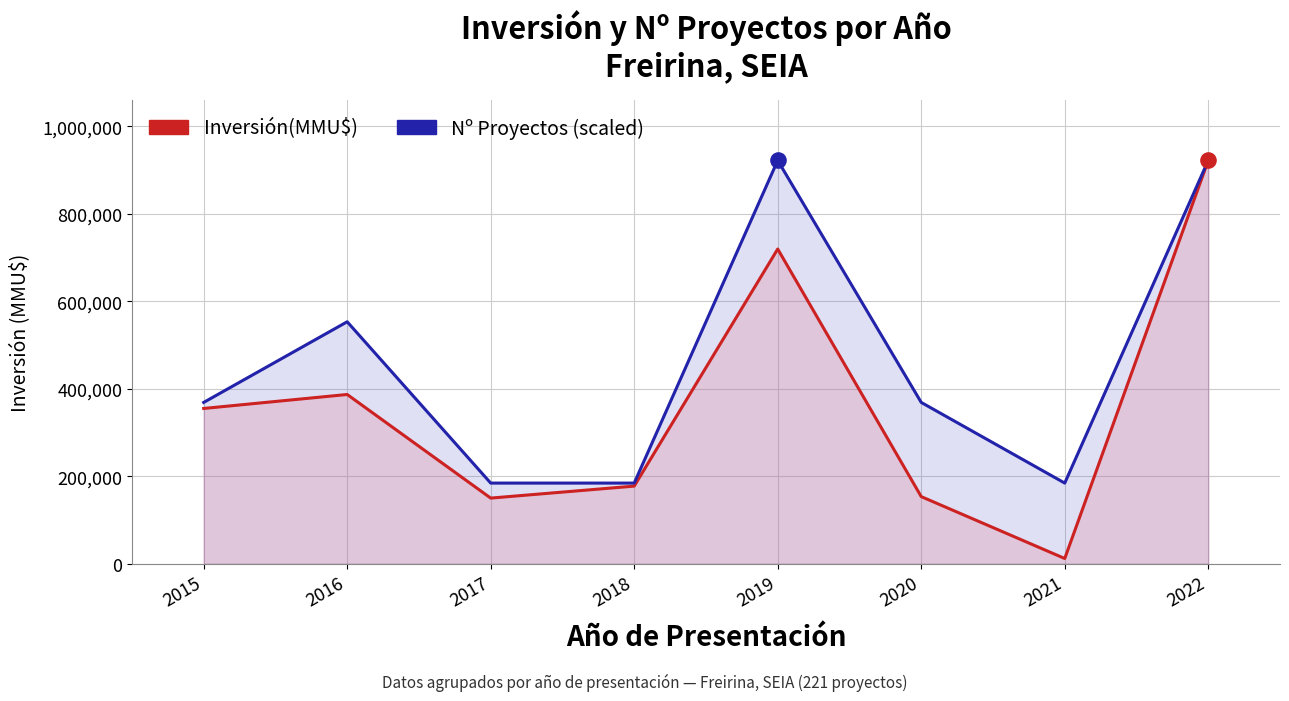

What are all the series names shown in the legend?

Inversión(MMU$), Nº Proyectos (scaled)